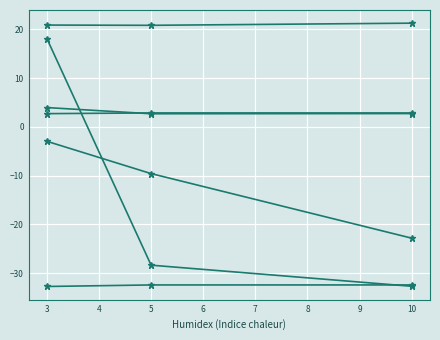

Count the number of data series in this chart.

6